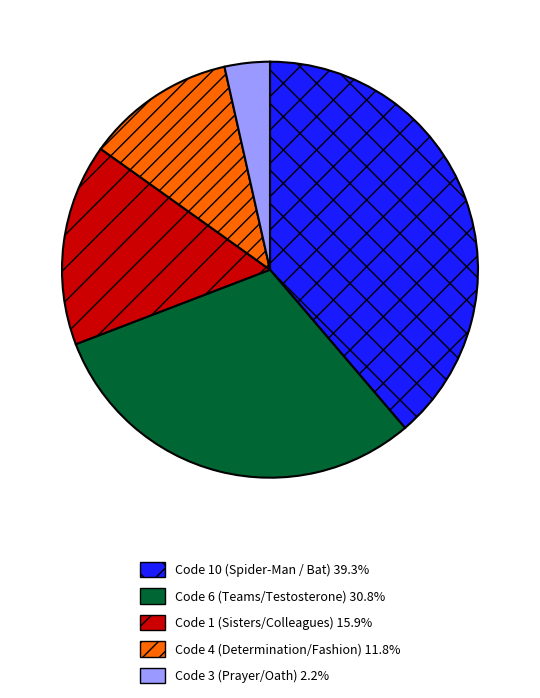

Is there a majority slice in this chart?

No